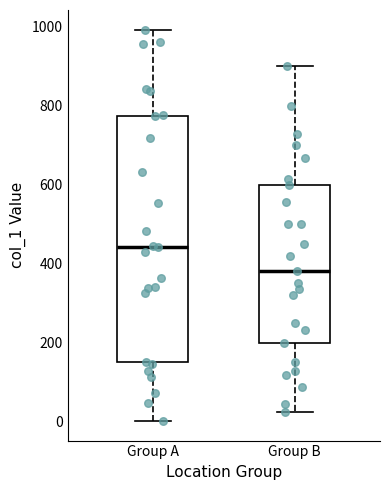

Where is the lower edge of the box for Group B on the y-axis? The values are not printed on the chart, so give them approximately, as read against the axis.

200